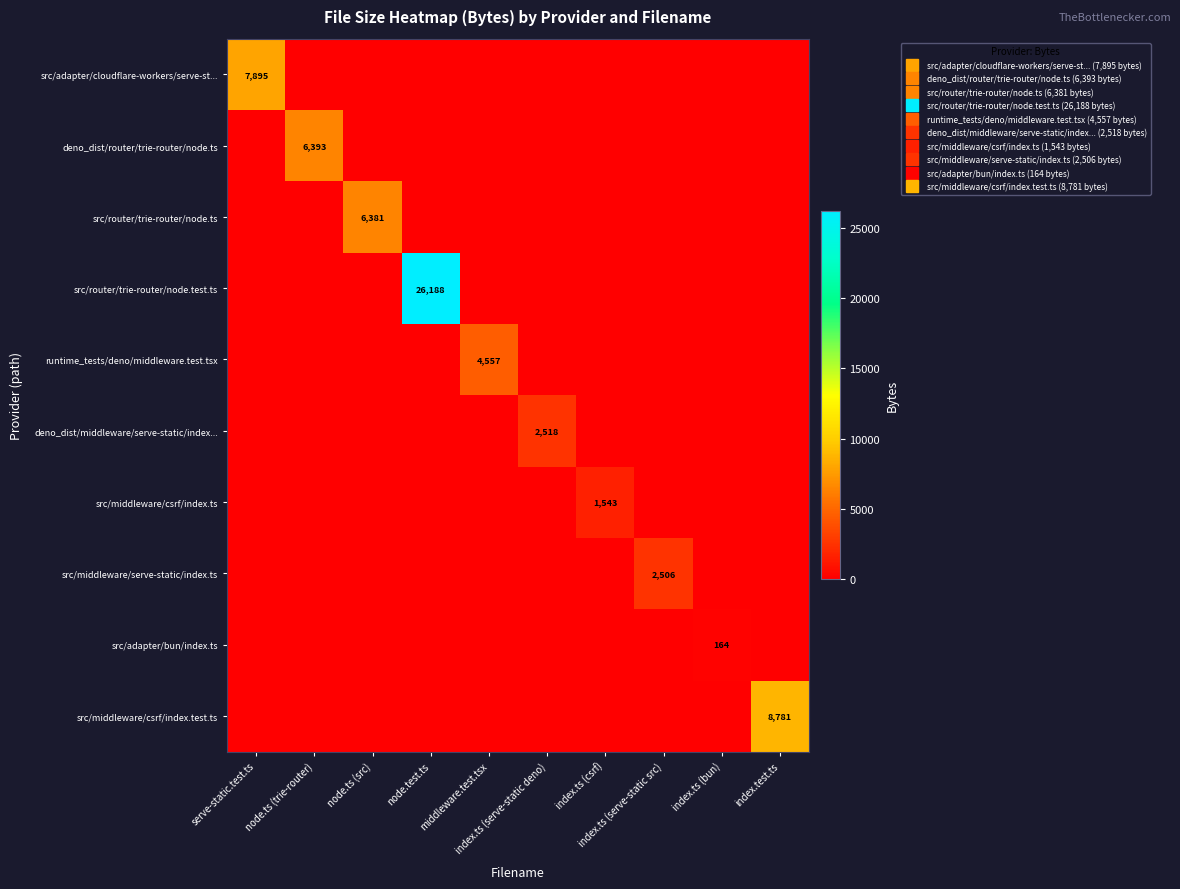

What is the difference between the maximum and minimum values in the src/middleware/csrf/index.ts series?

1543